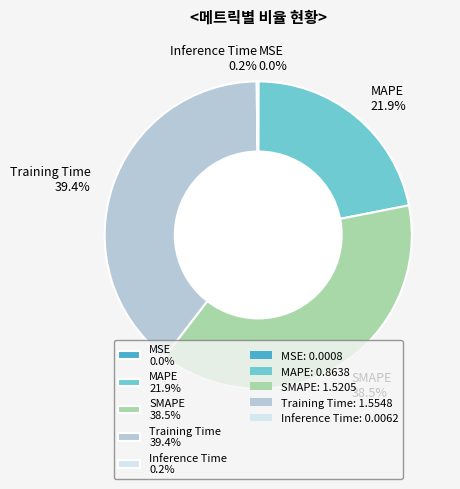

What percentage is NOT represented by Training Time 39.4%?

60.6%